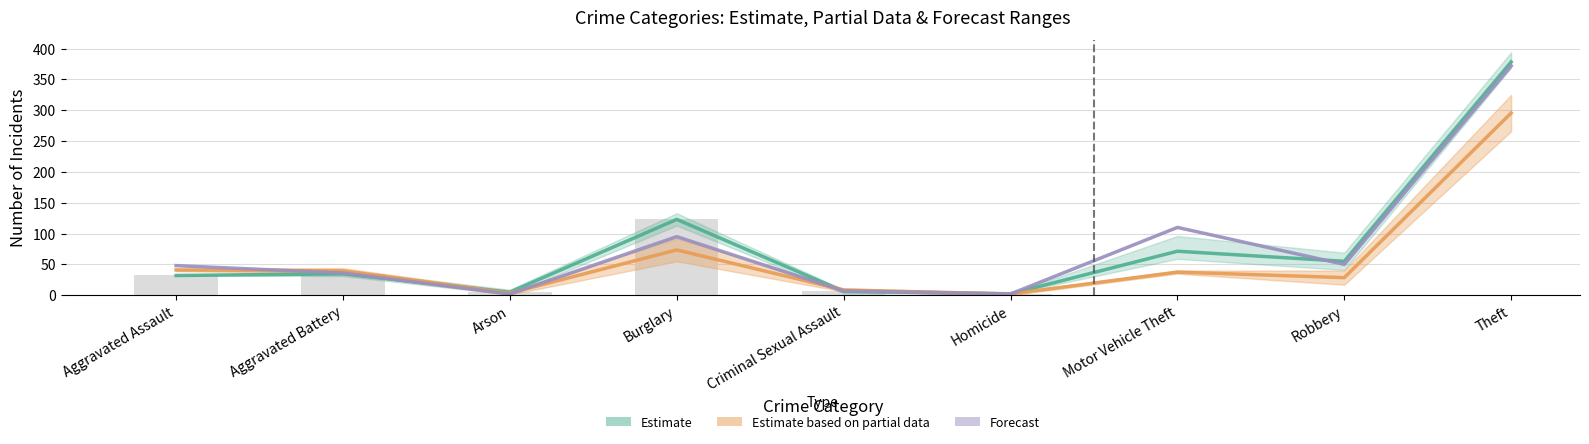

Where does the 2016 series first go above 48?

Burglary